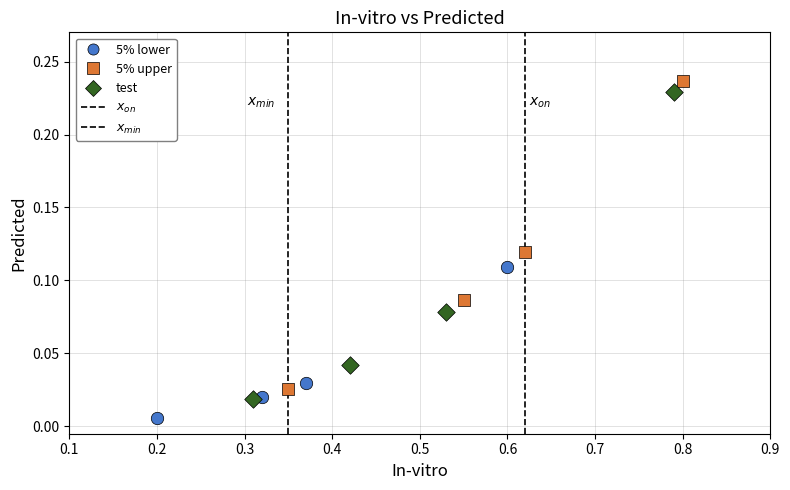

Which series has the widest spread of Y values?

5% upper